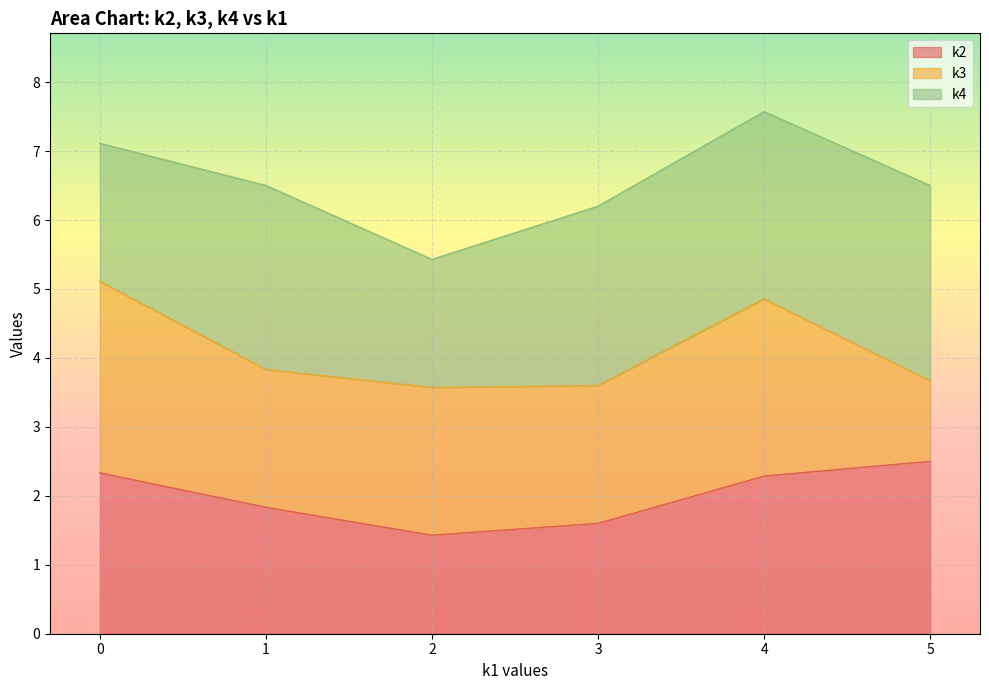

Which series changed the most between 5 and 0?

k3